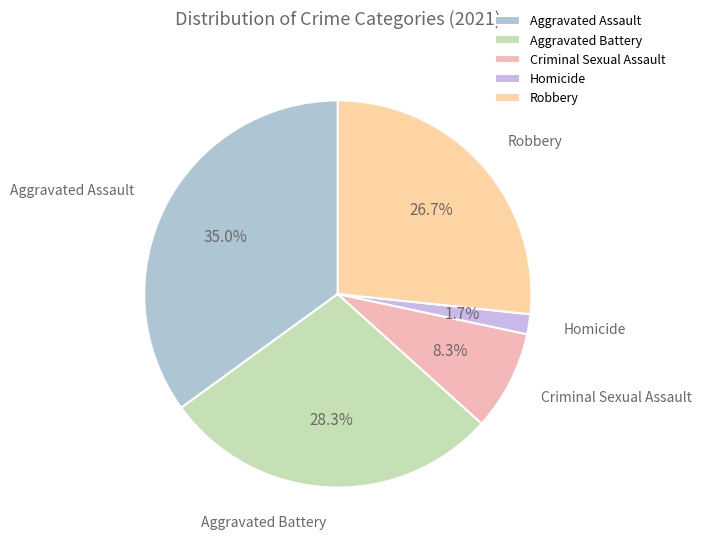

What is the ratio of the value at Criminal Sexual Assault to the value at Robbery?

0.3